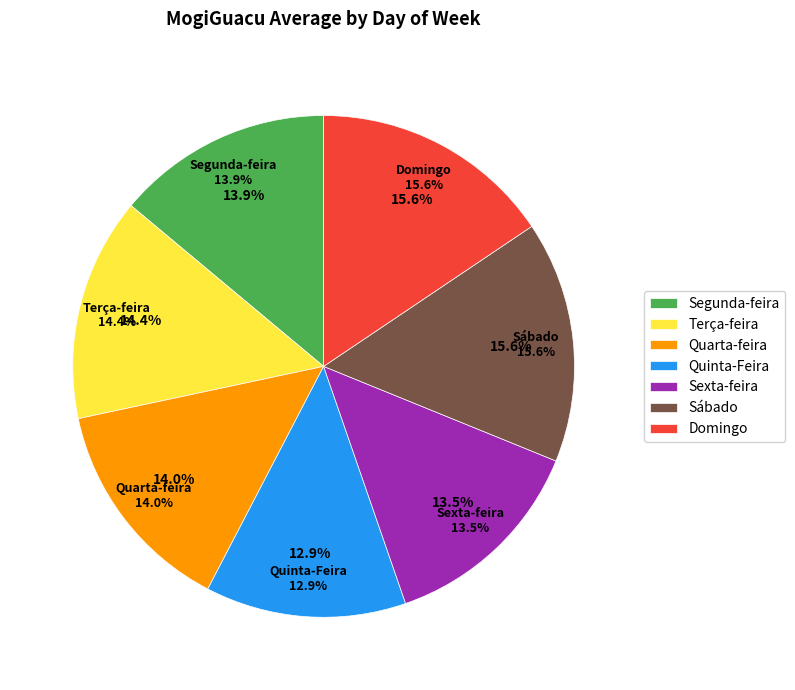

How much of the chart is everything except Terça-feira?

86.0%